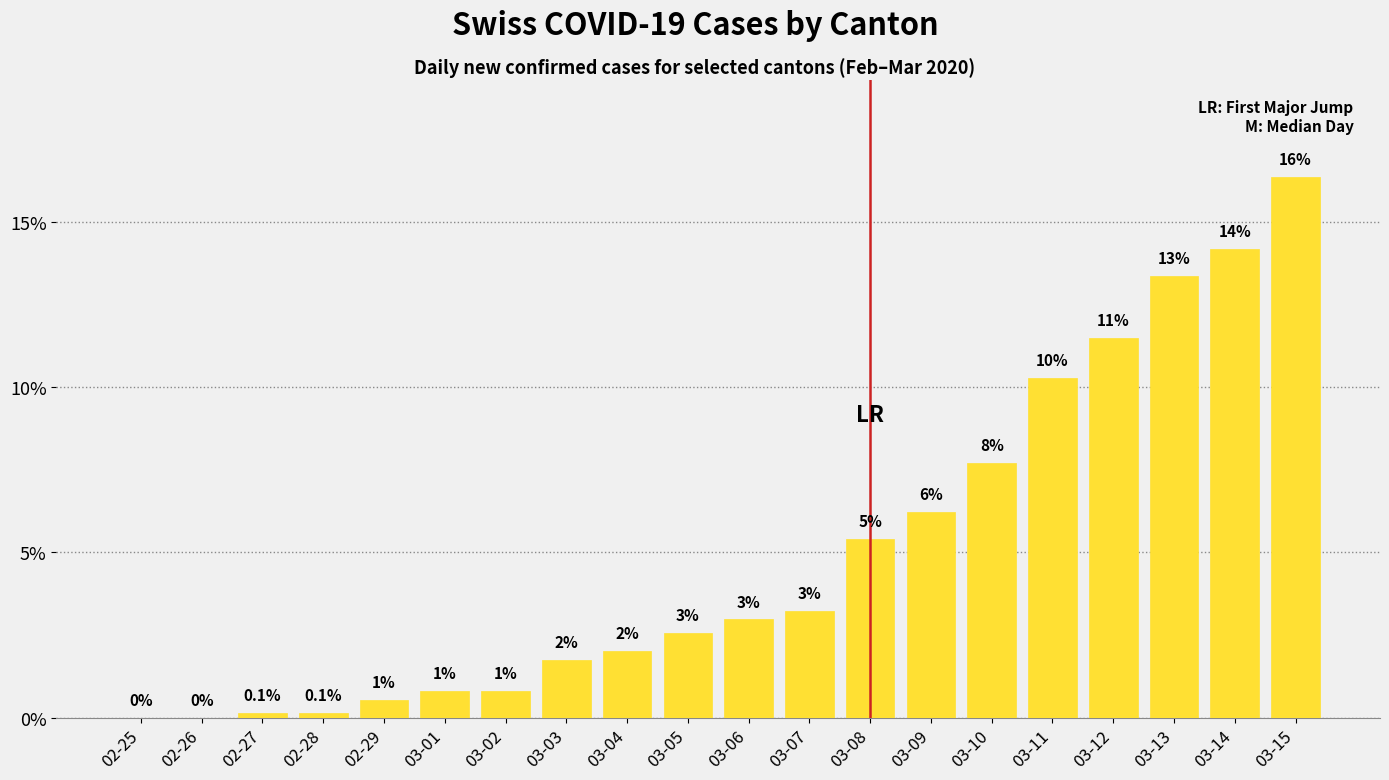

Reading left to right, transcribe all the data shown in this chart.

0.0	0.0	0.1	0.1	0.5	0.8	0.8	1.8	2.0	2.6	3.0	3.2	5.4	6.2	7.7	10.3	11.5	13.4	14.2	16.4